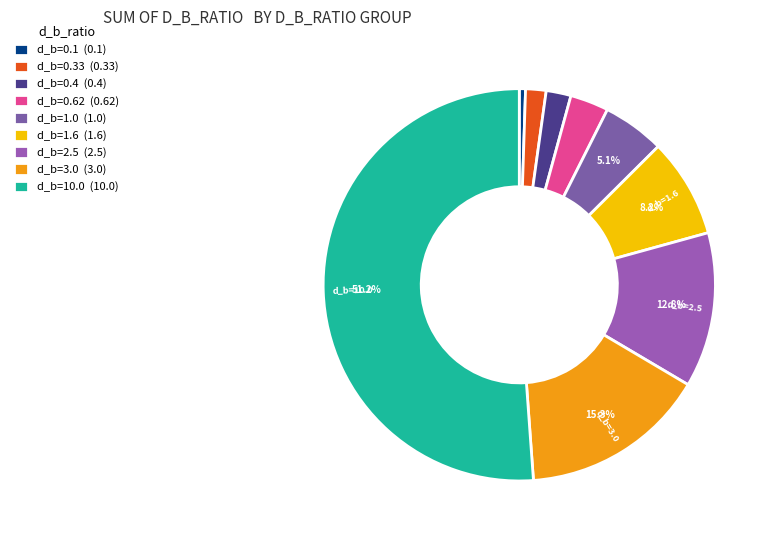

Does any single category account for the majority?

Yes